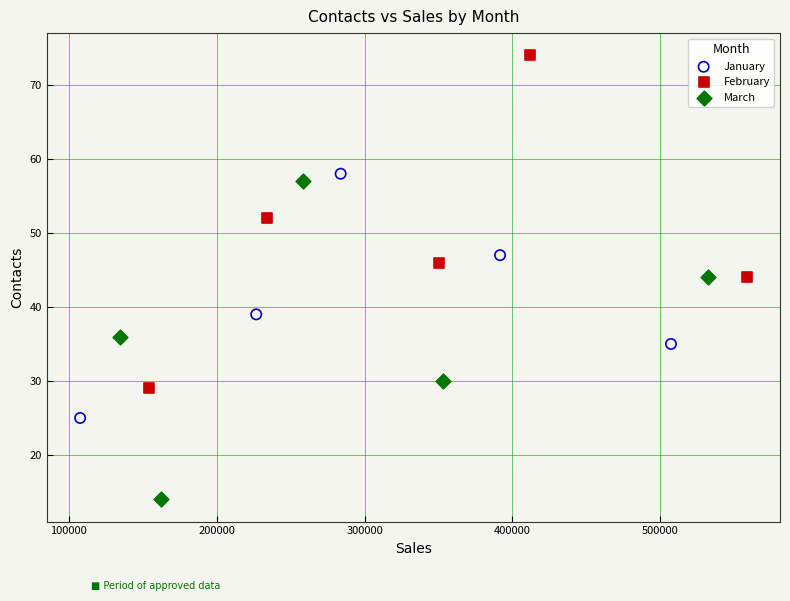

Which series has the largest Y range (max minus min)?

February